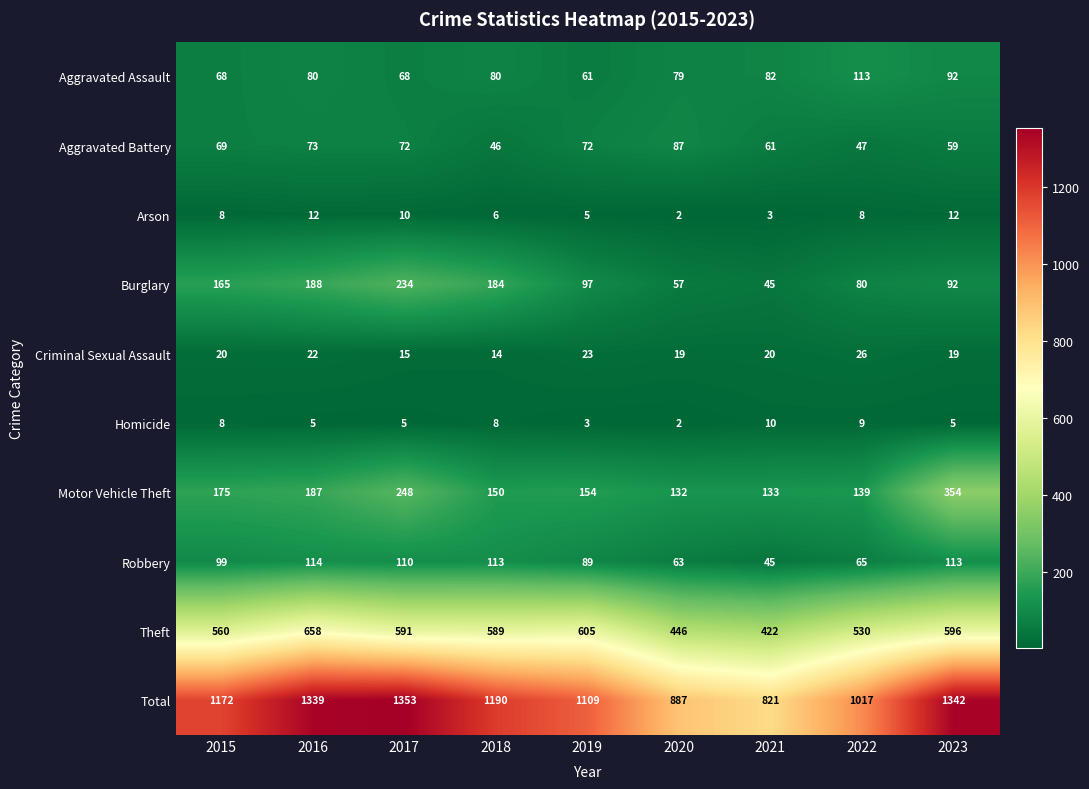

What is the approximate value of Motor Vehicle Theft at 2017?

248